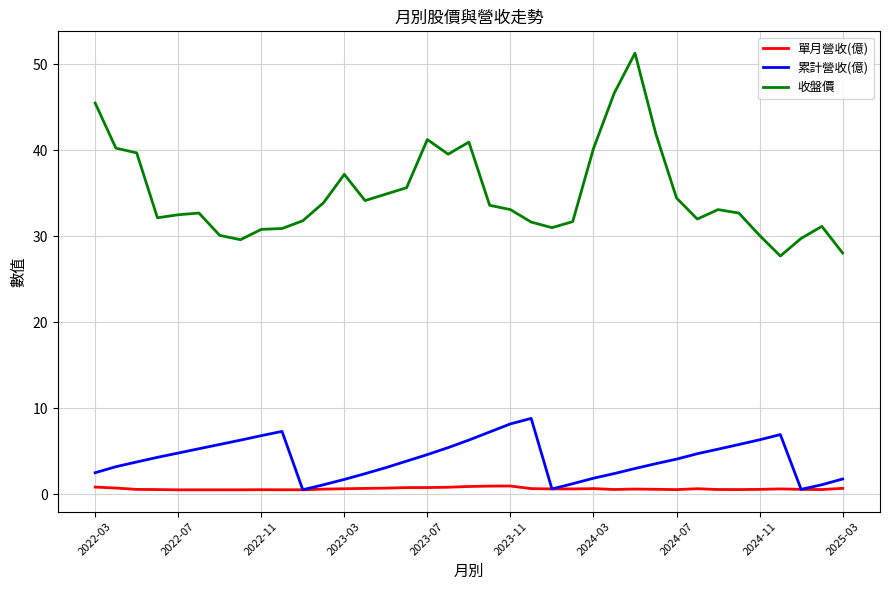

Which series has the widest spread of values?

收盤價